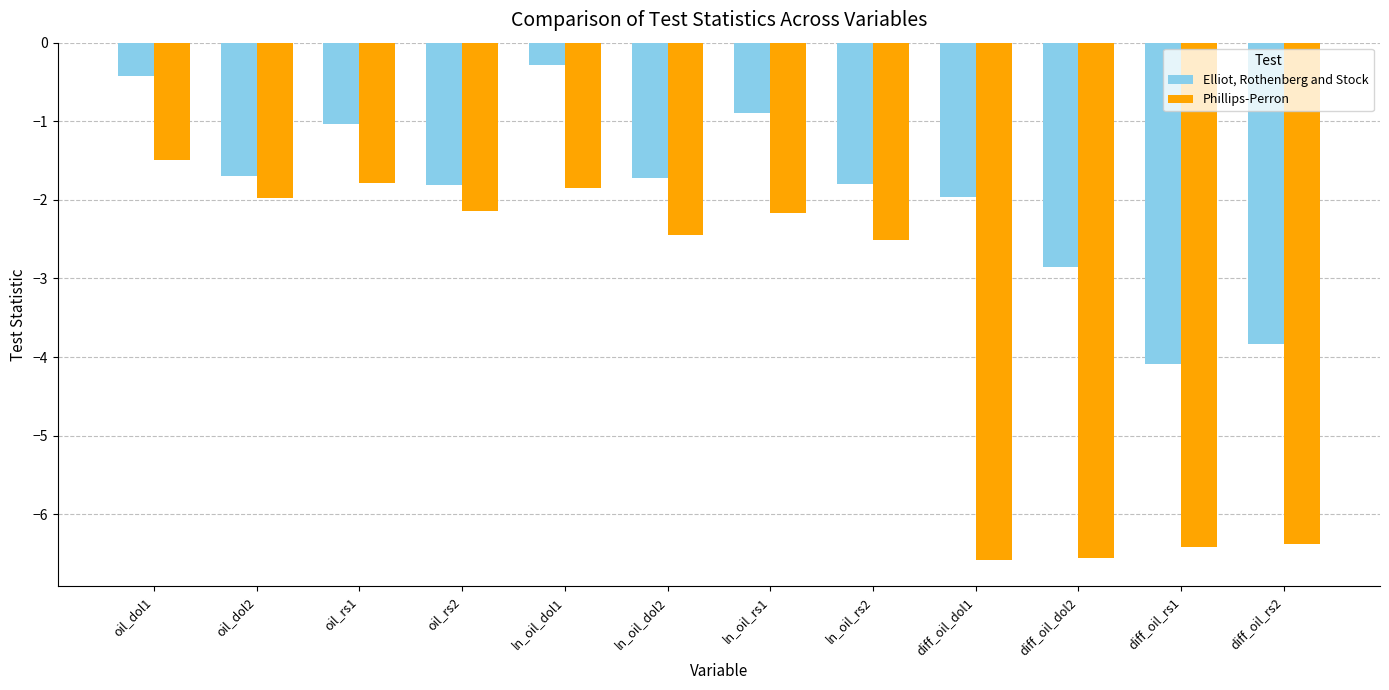

List the series in order of their overall mean, lowest first.

Phillips-Perron, Elliot, Rothenberg and Stock